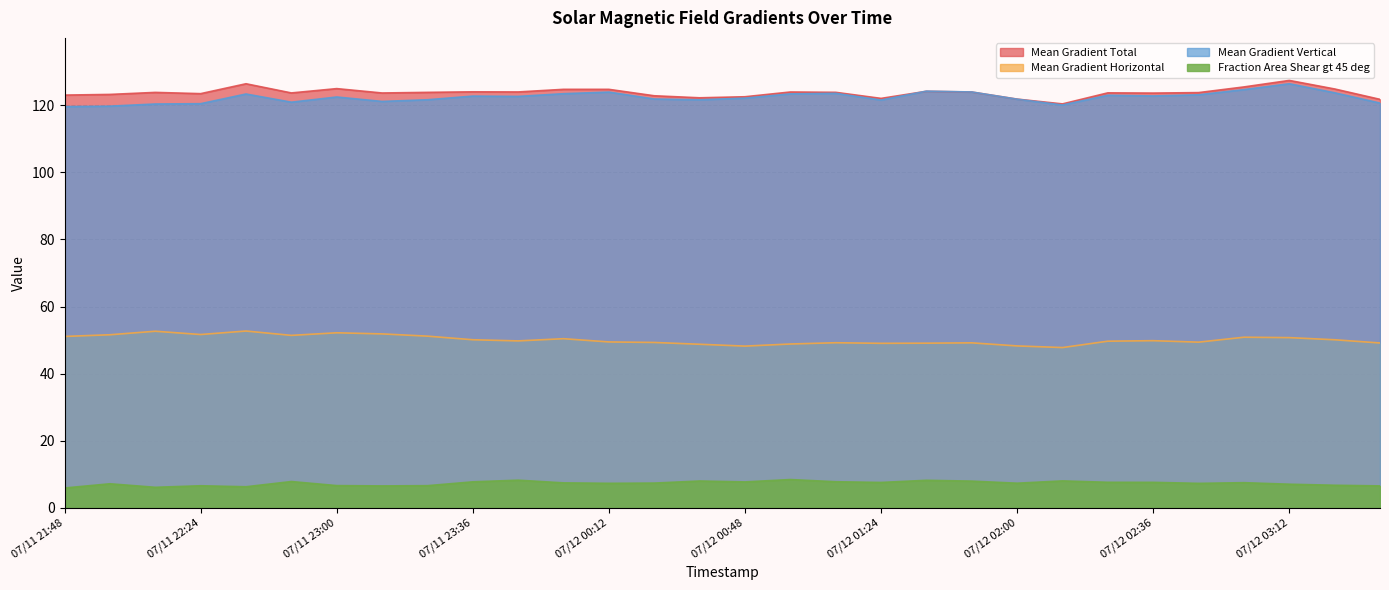

Which series has the widest spread of values?

Mean Gradient Total